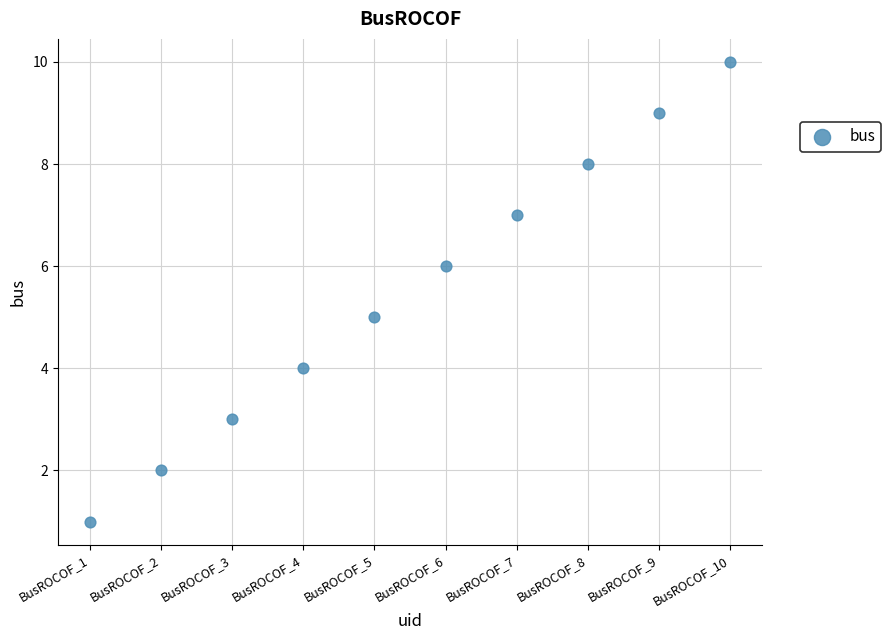

What is the average Y value?

6